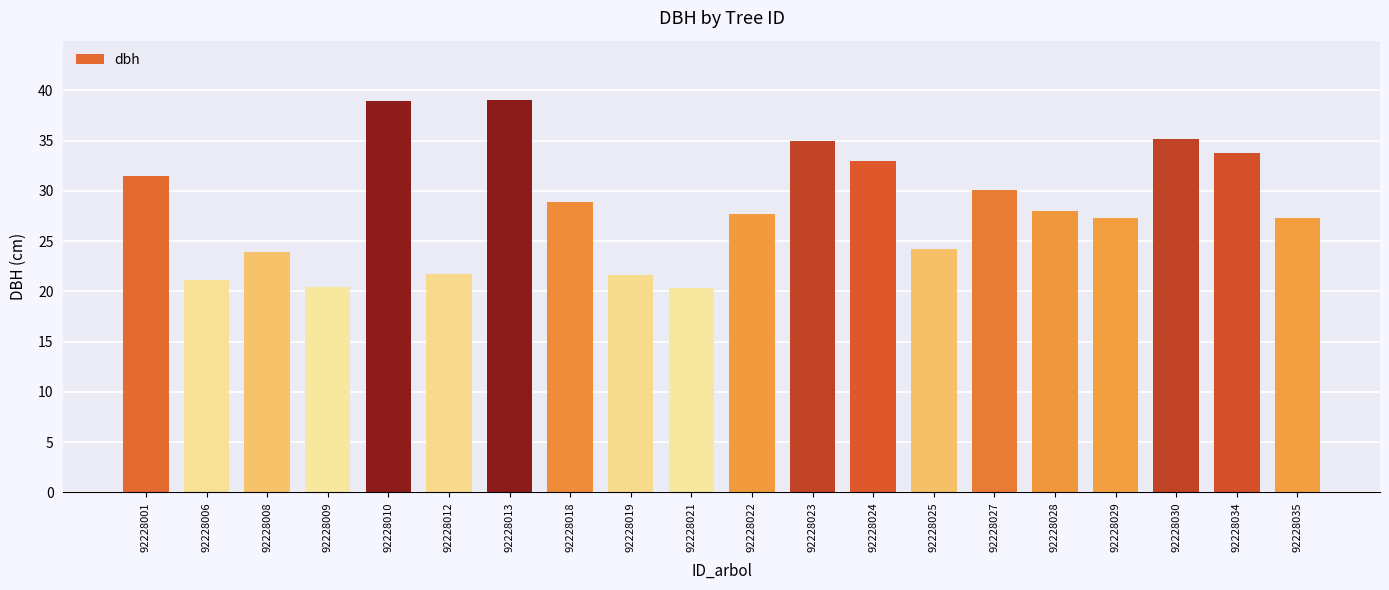

How many data points are less than 28?

10